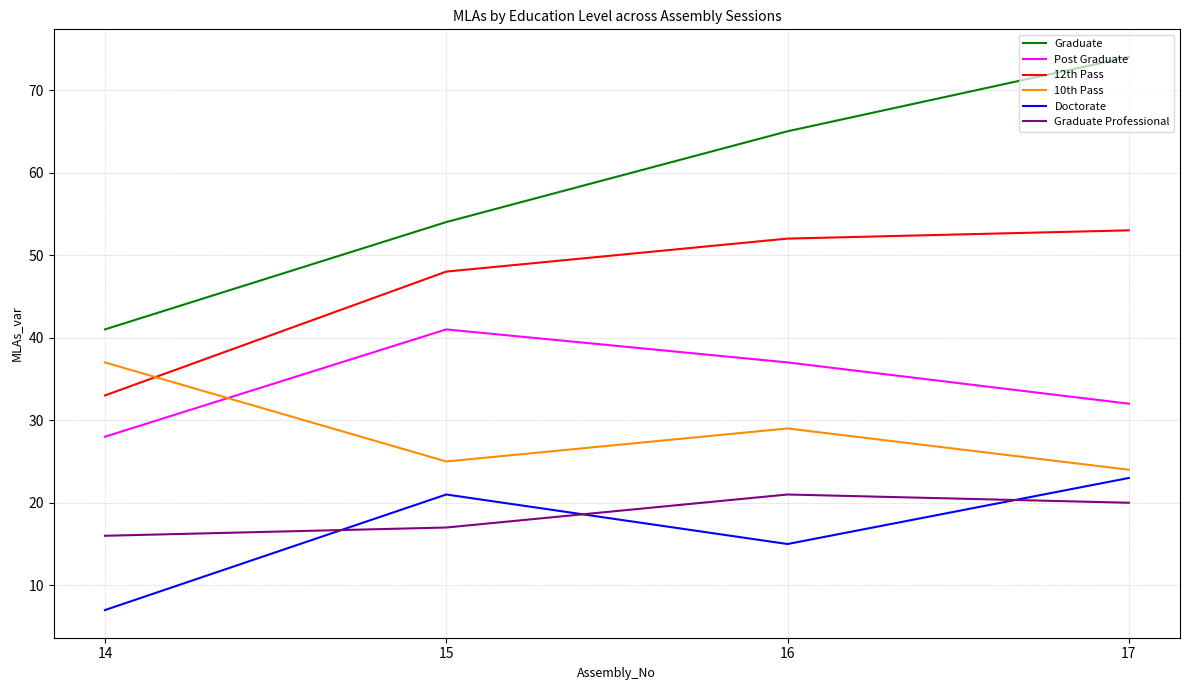

What is the smallest value displayed?

7